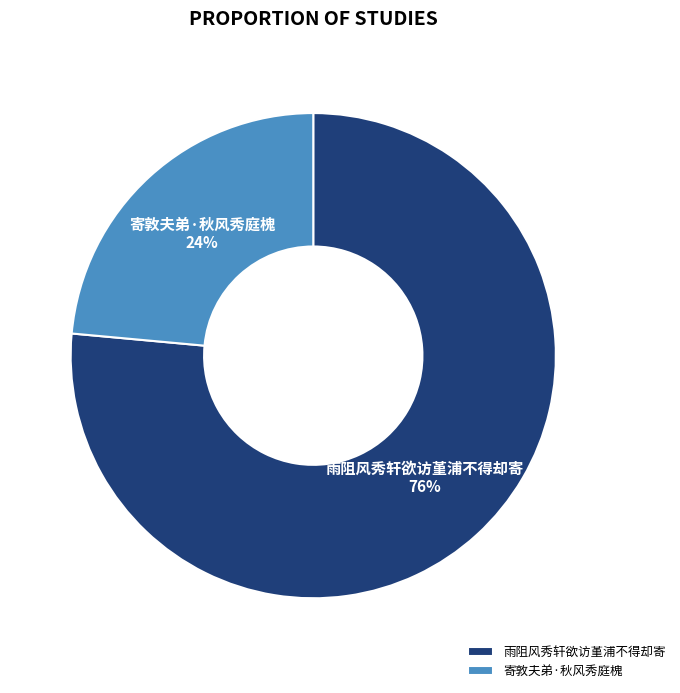

True or false: 雨阻风秀轩欲访堇浦不得却寄 accounts for 76% of the total.

True